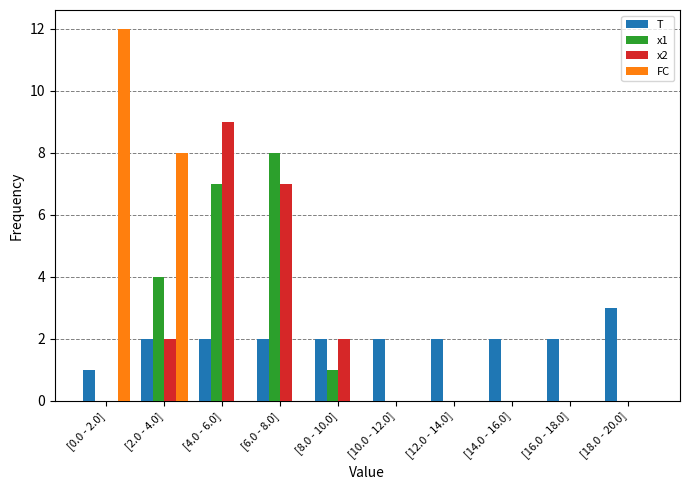

What is the sum of all FC values?

20